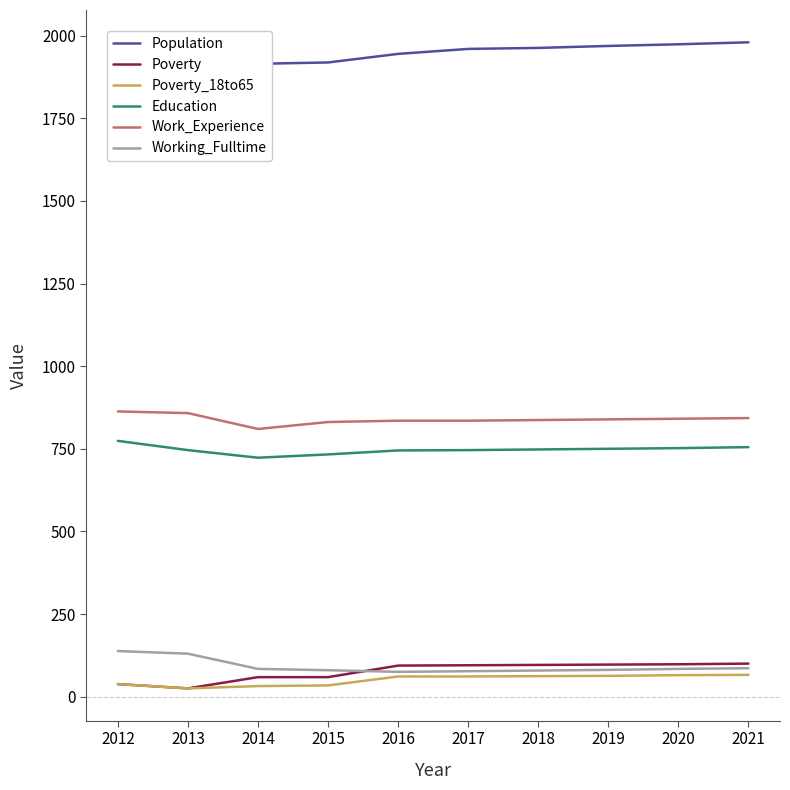

The Work_Experience series shows 863 at 2012. True or false?

True